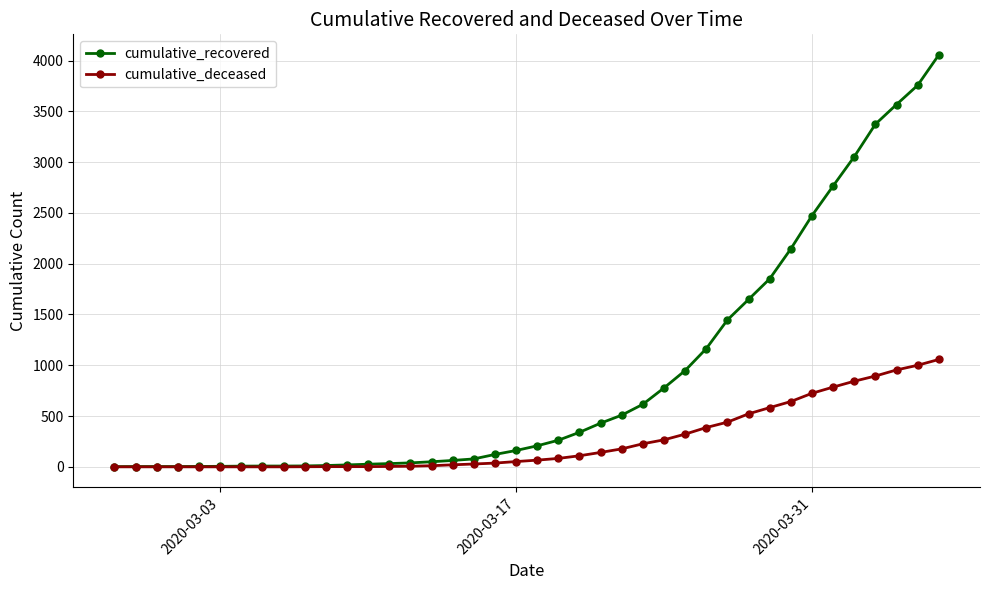

How many values in the cumulative_deceased series are below 66?

20